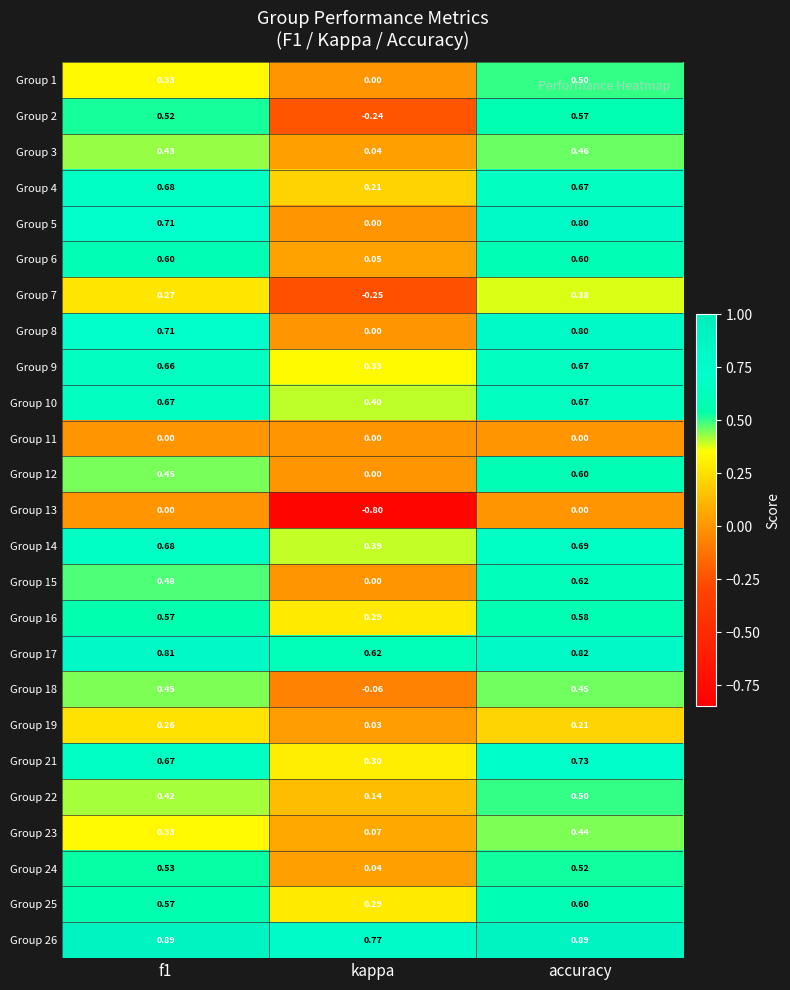

Which category has the lowest value in the Group 5 series?

kappa